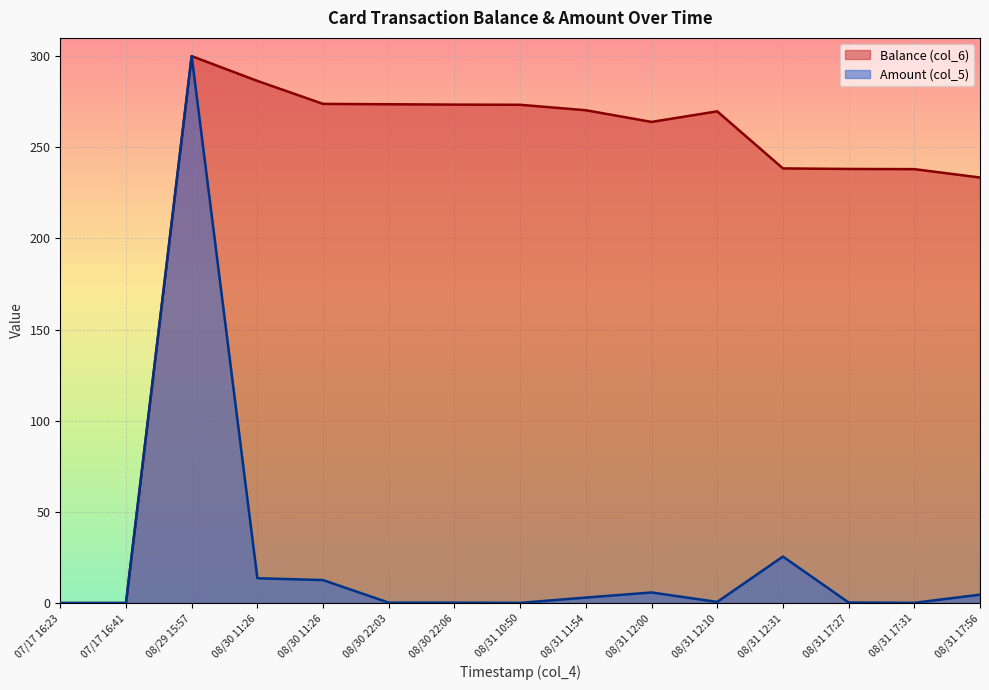

What is the difference between the Amount (col_5) values at 07/17 16:41 and 08/29 15:57?

300.0